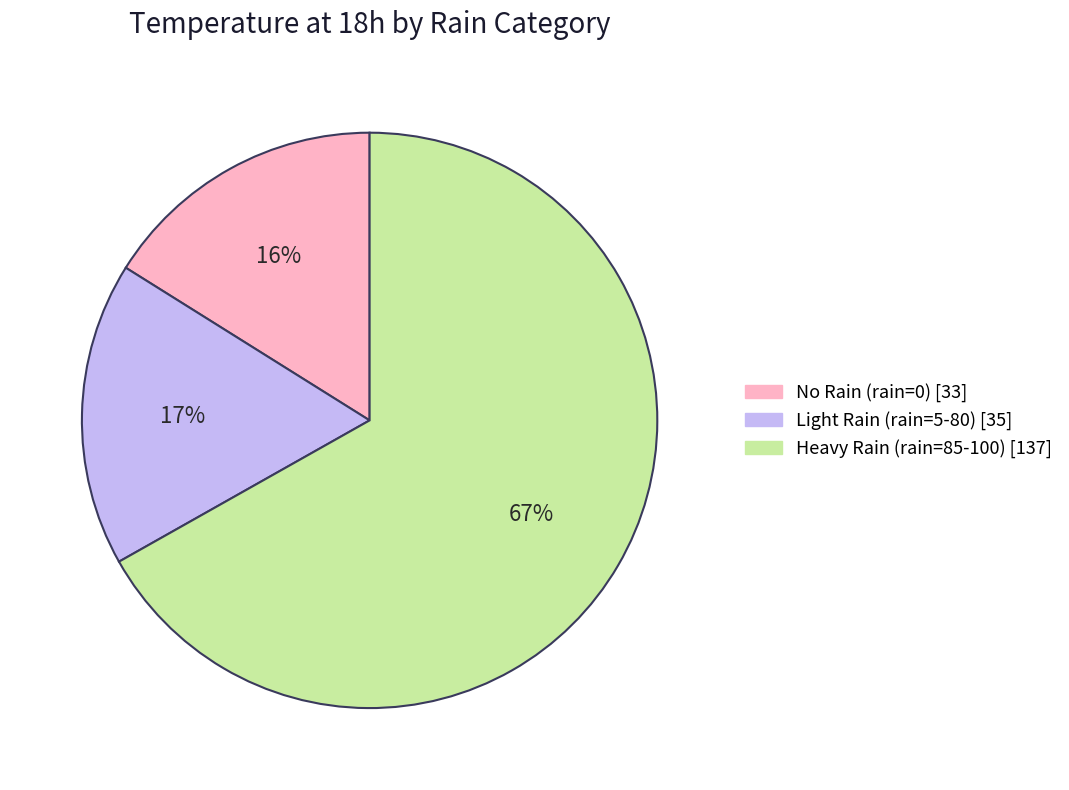

To the nearest percent, what is the average slice percentage?

33%